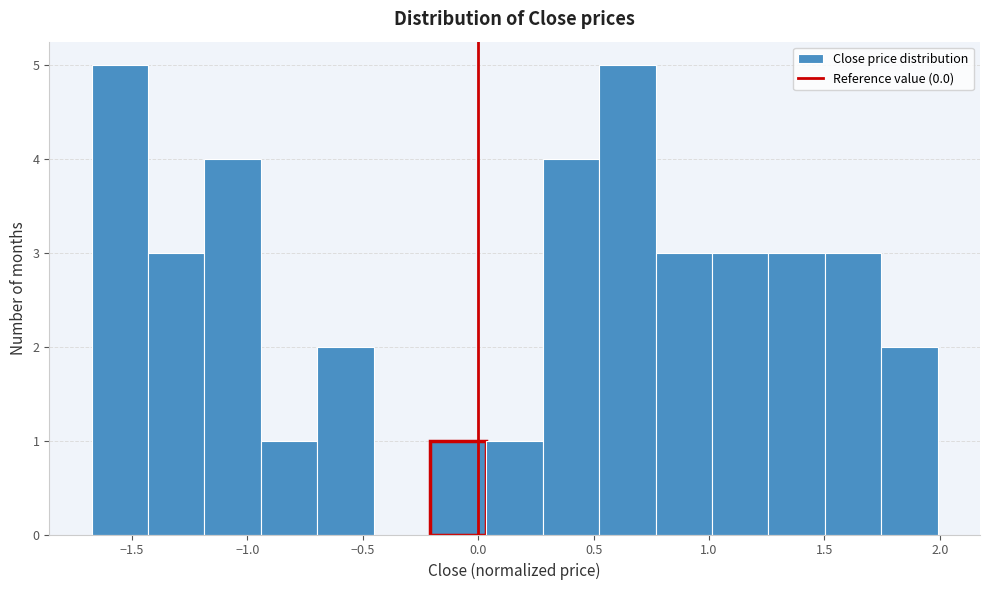

Reading left to right, list every bar in this chart as the range it spans on the x-axis followed by its height. Neither the bar edges nor the heights are printed on the chart, so give them approximately, as read against the axes.

-1.70 to -1.45: 5
-1.45 to -1.20: 3
-1.20 to -0.95: 4
-0.95 to -0.70: 1
-0.70 to -0.45: 2
-0.45 to -0.20: 0
-0.20 to 0.05: 1
0.05 to 0.30: 1
0.30 to 0.50: 4
0.50 to 0.75: 5
0.75 to 1.00: 3
1.00 to 1.25: 3
1.25 to 1.50: 3
1.50 to 1.75: 3
1.75 to 2.00: 2